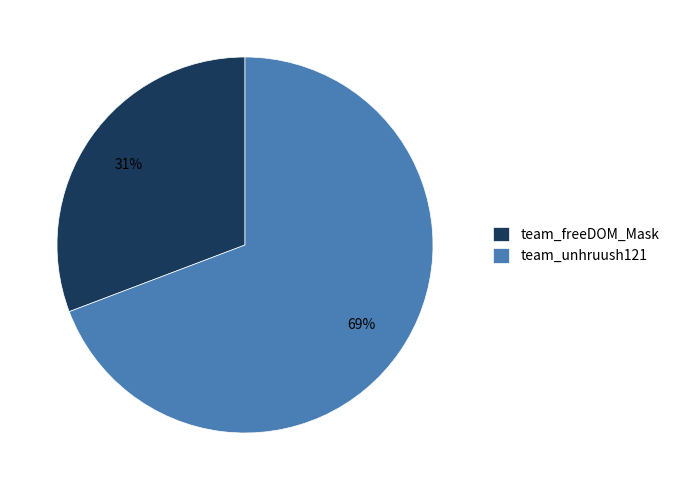

To the nearest percent, what is the combined percentage of team_unhruush121 and team_freeDOM_Mask?

100%